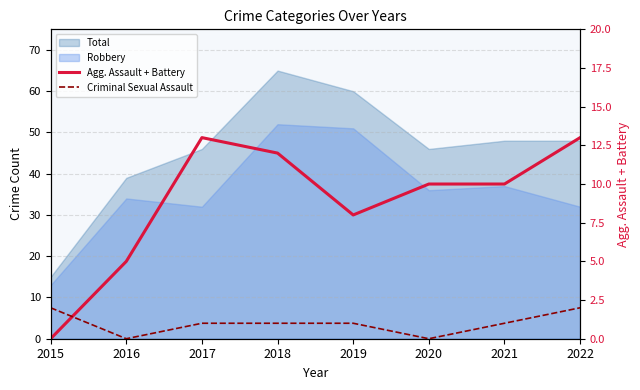

Is it true that Agg. Assault + Battery equals -7 at 2015?

False